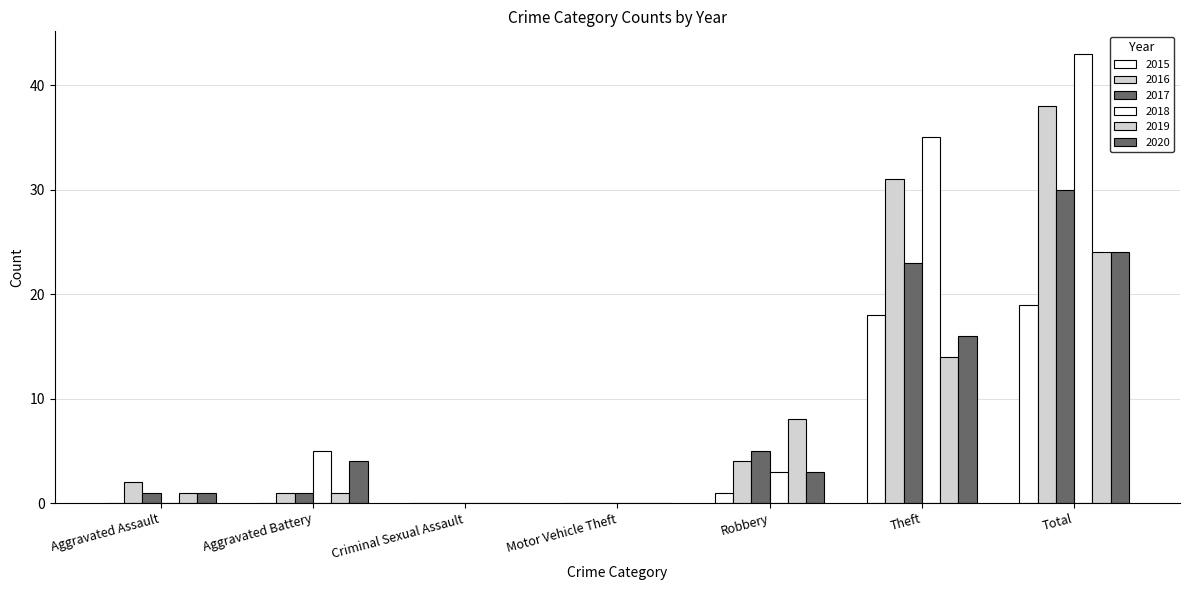

The 2018 series shows 3 at Aggravated Battery. True or false?

False